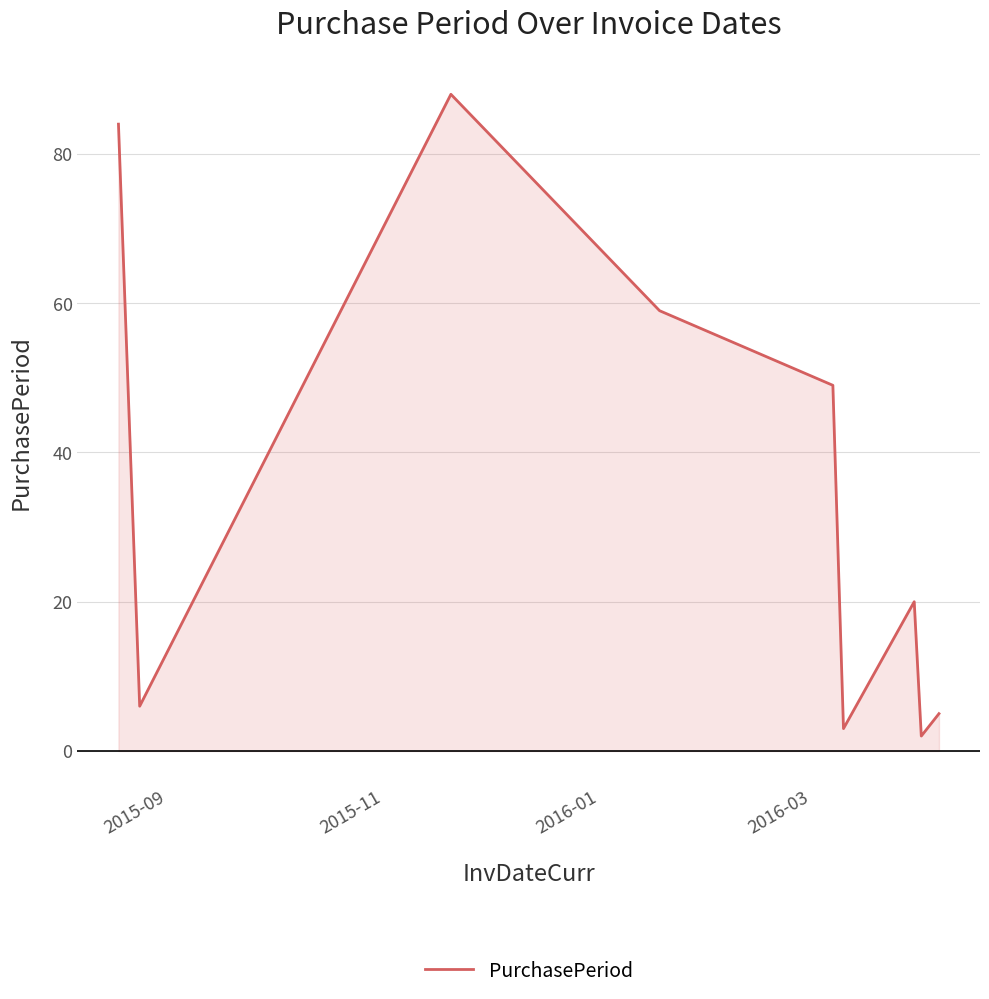

What is the maximum value shown in the chart?

88